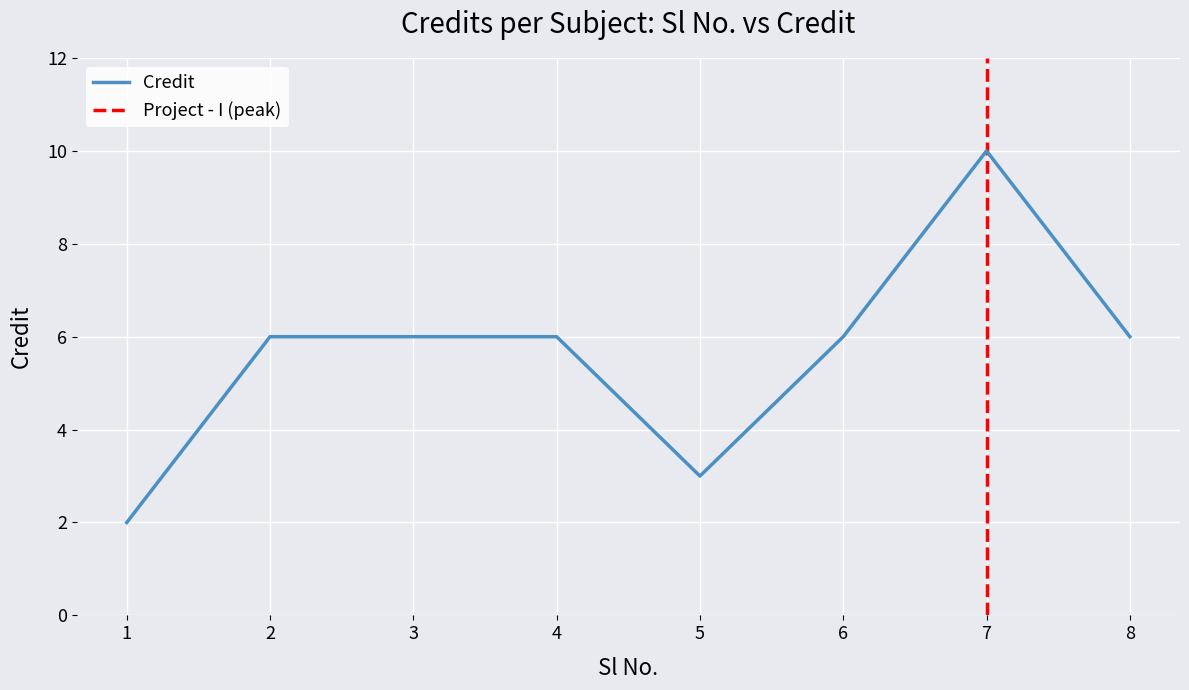

What is the difference between the maximum and minimum values?

8